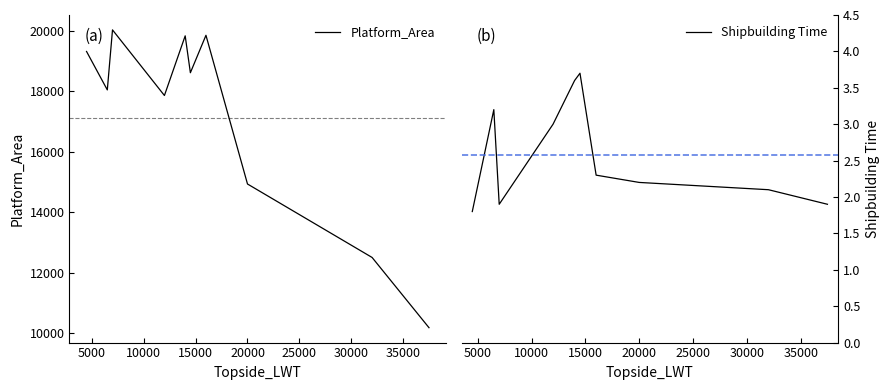

What is the maximum value for Platform_Area?

20021.6